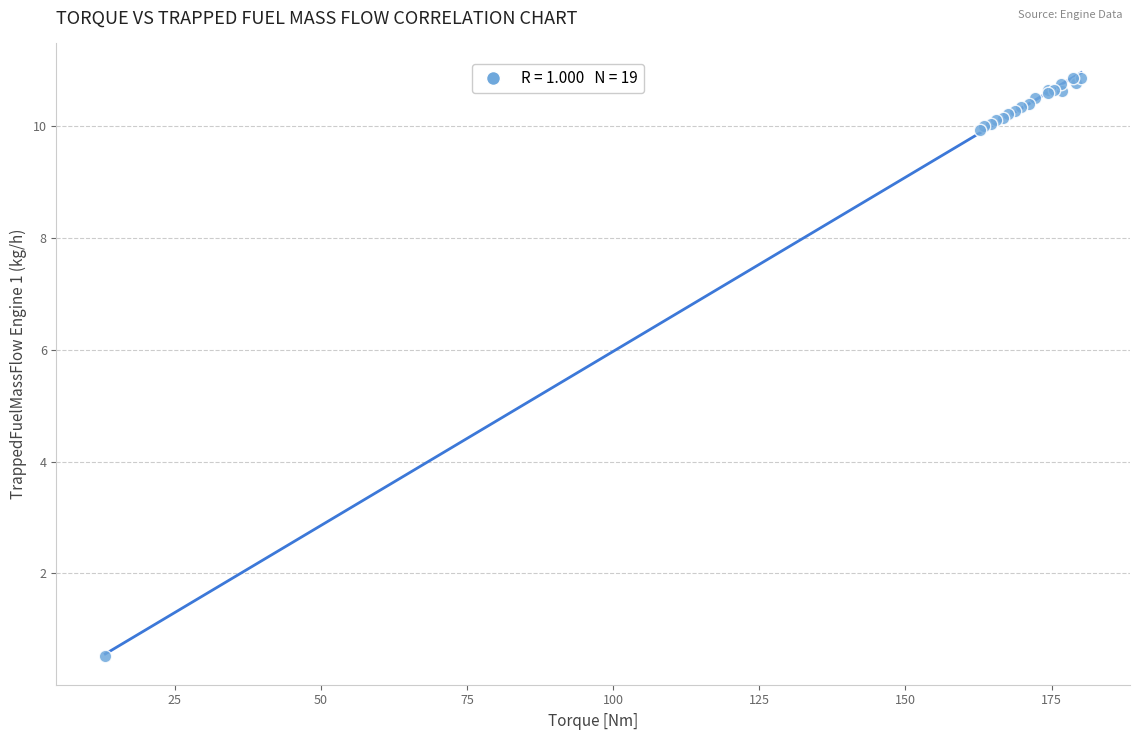

What Y value in the scatter plot is closest to 5?

0.5